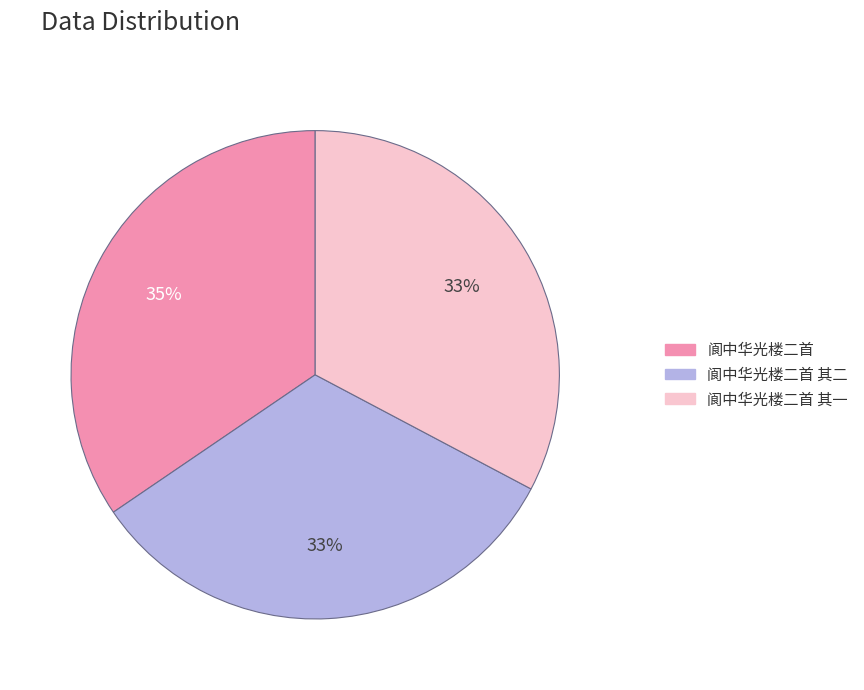

Does any single category account for the majority?

No